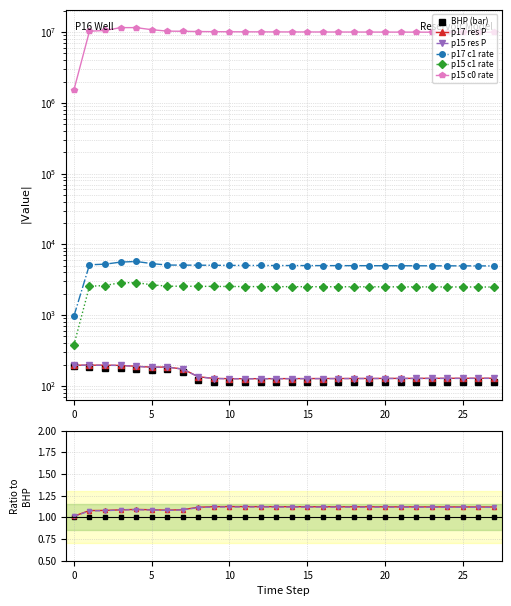

What is the total value across all series at 21?

9989728.3